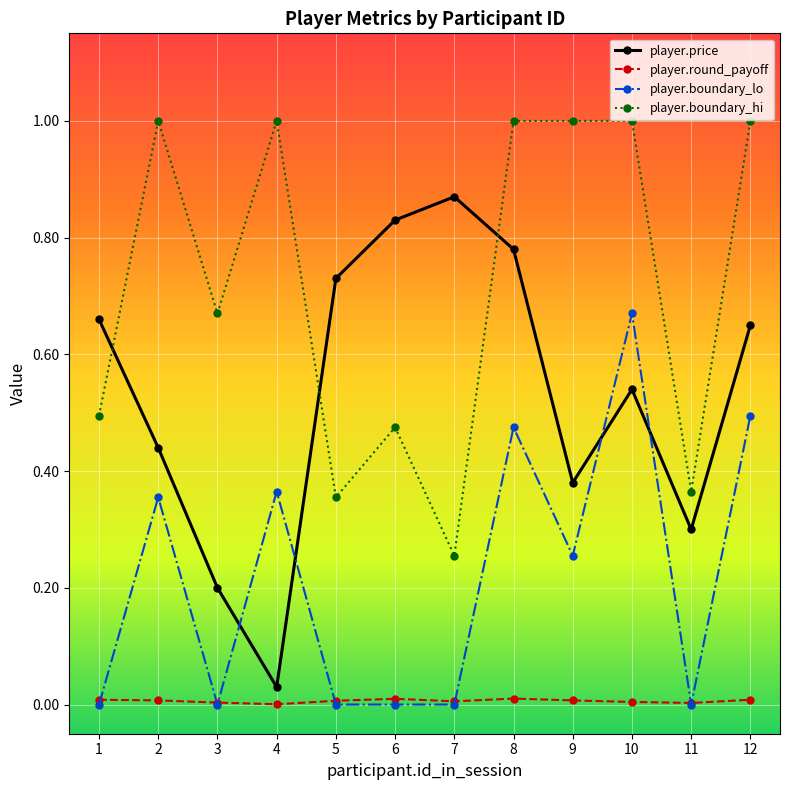

Is the value of player.boundary_hi at 11 greater than the value of player.round_payoff at 3?

Yes